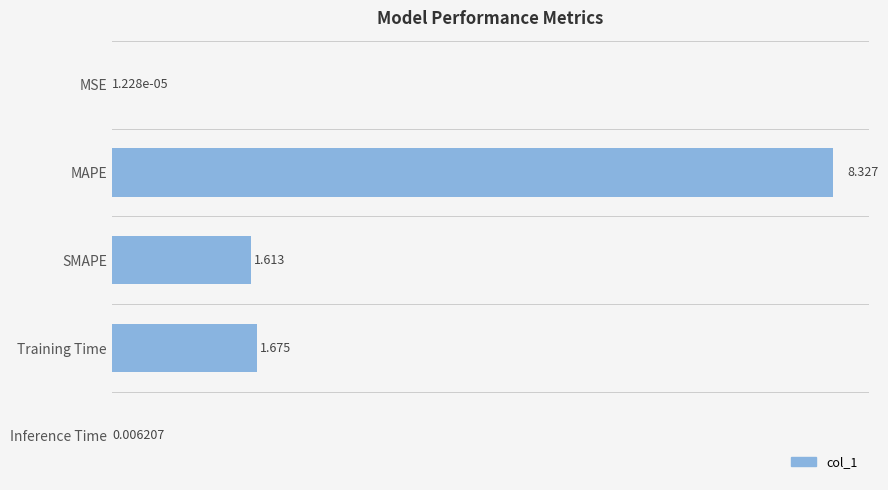

Which has a higher value, MSE or Inference Time?

Inference Time